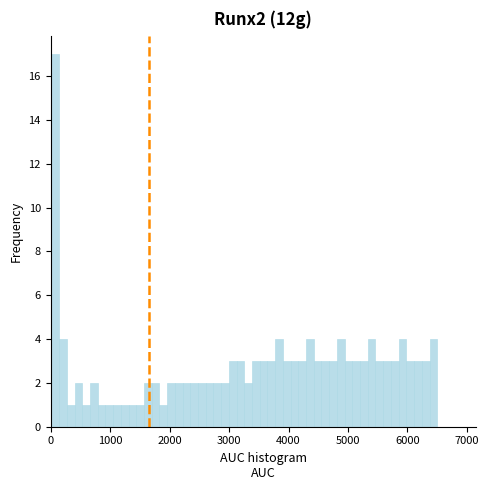

Around what value on the x-axis is the tallest bar? Give the approximate position of its centre, as read against the axis.

100